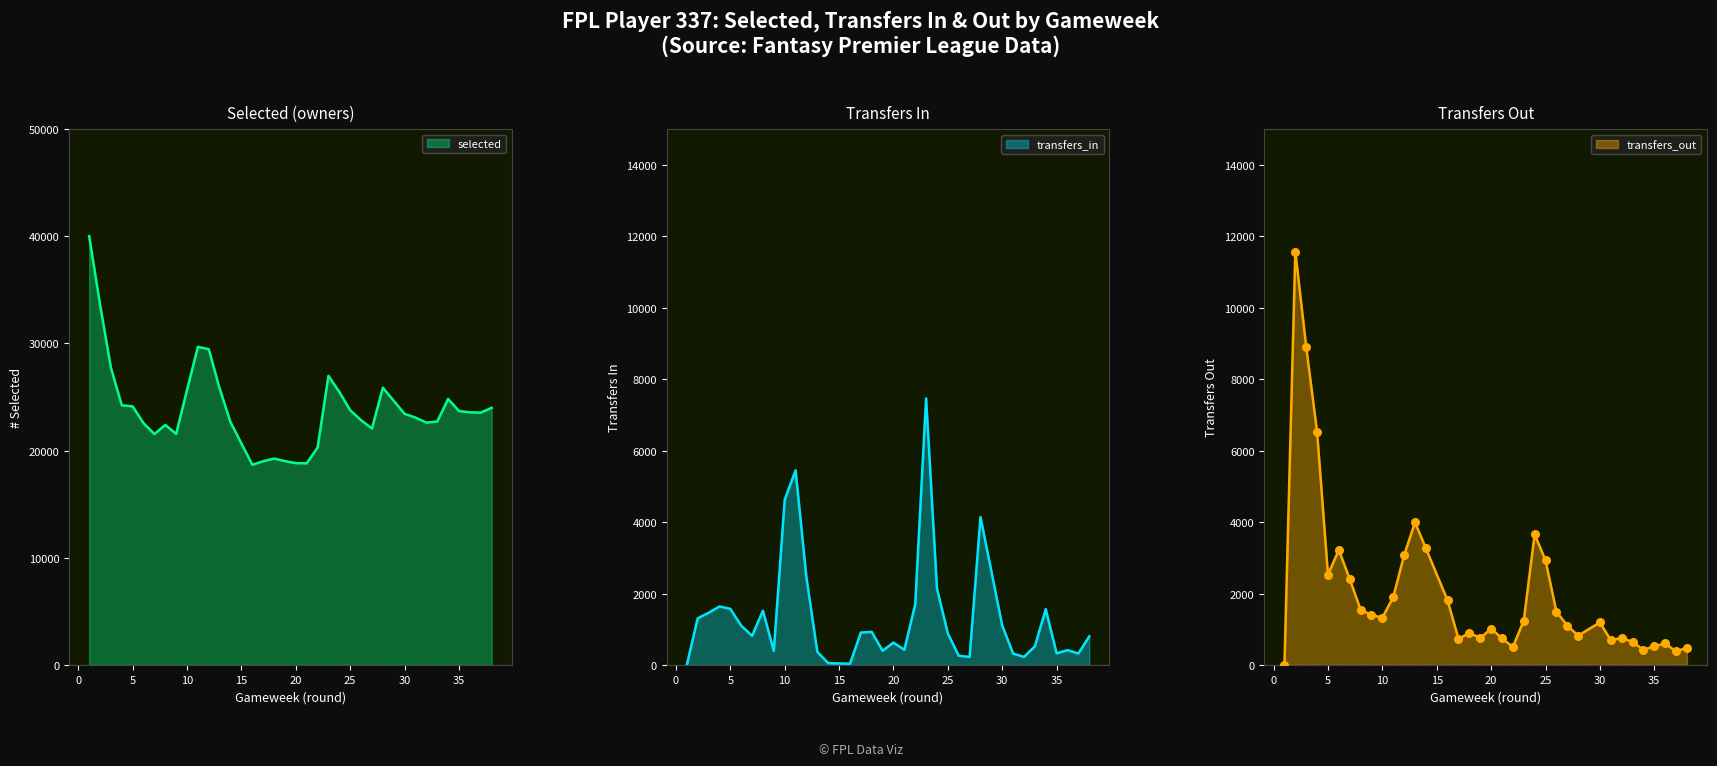

At which category is the sum across all series the highest?

2